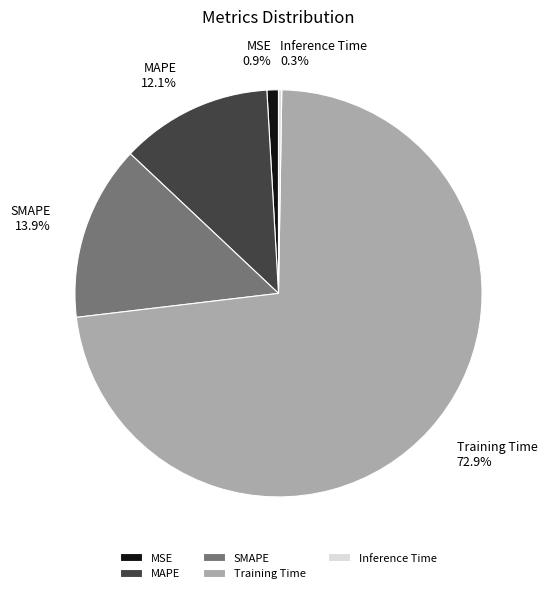

Which category accounts for the majority?

Training Time